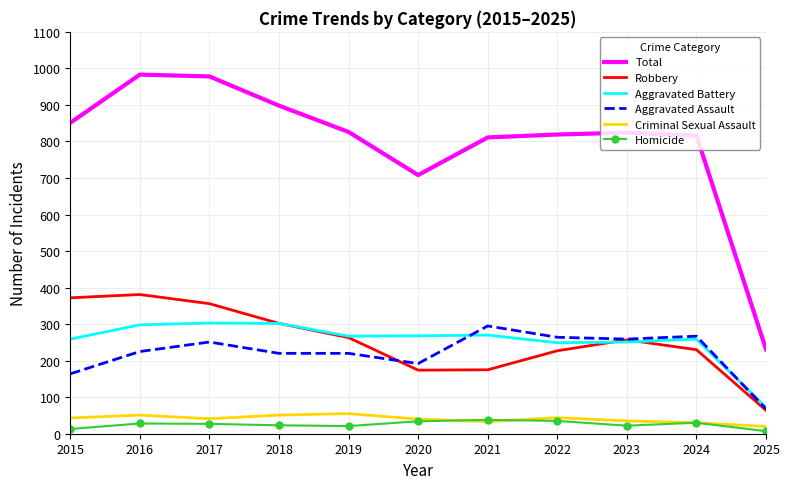

At 2016, list the series in order from smallest to largest.

Homicide, Criminal Sexual Assault, Aggravated Assault, Aggravated Battery, Robbery, Total